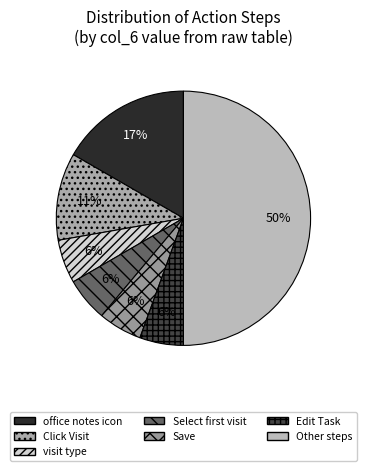

How many segments does this pie chart have?

7